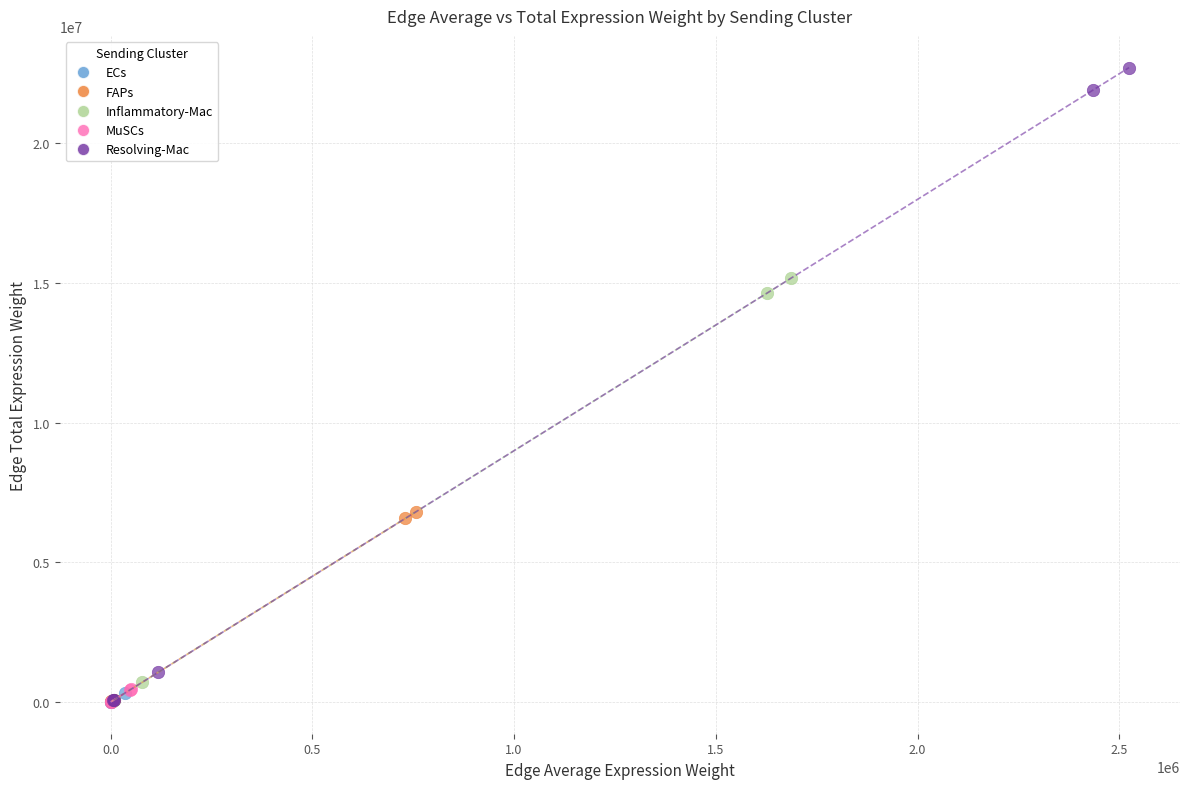

What are all the series names shown in the legend?

ECs, FAPs, Inflammatory-Mac, MuSCs, Resolving-Mac